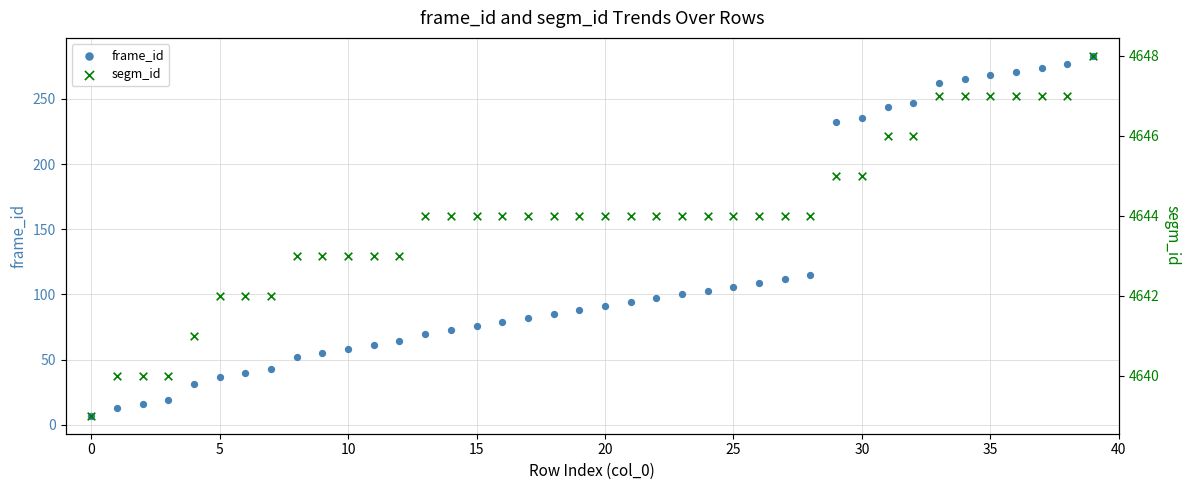

At which category is the sum across all series the highest?

39